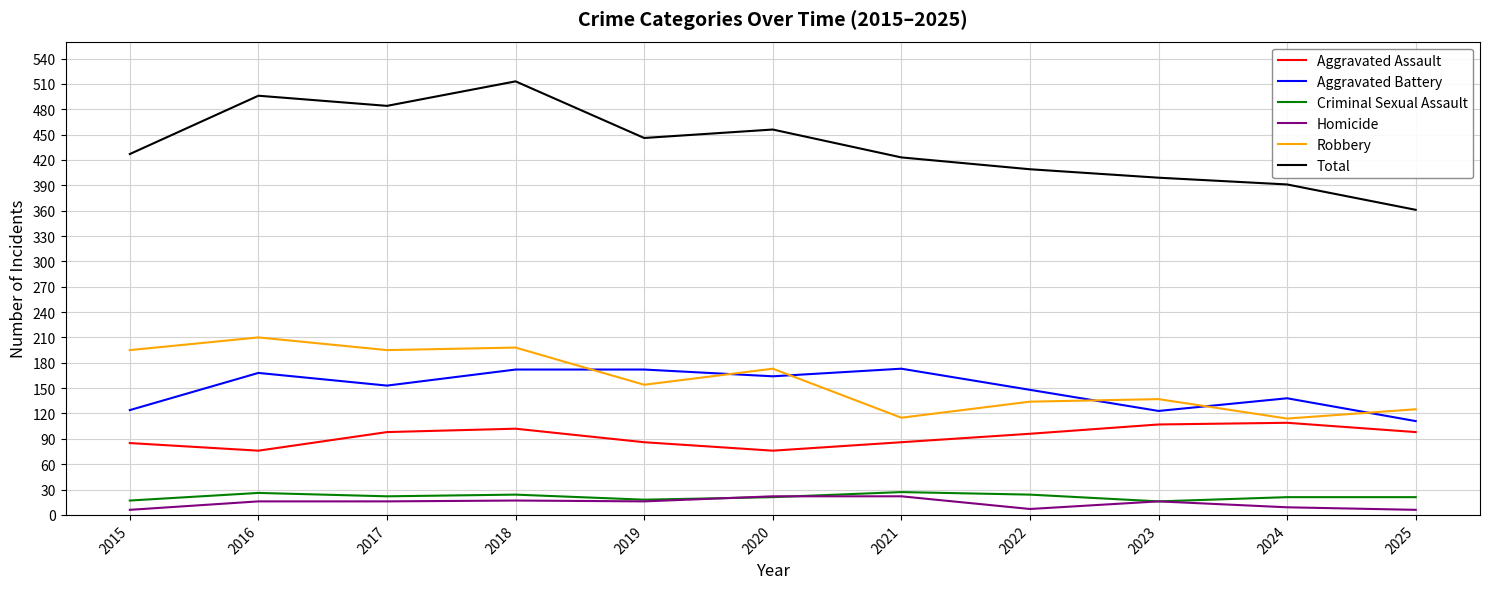

What is the average value of the Homicide series?

14